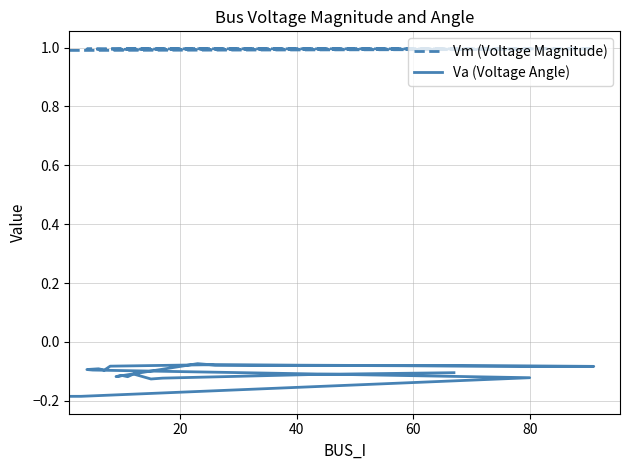

In Vm (Voltage Magnitude), how many points are higher than both neighbors (excluding endpoints)?

5